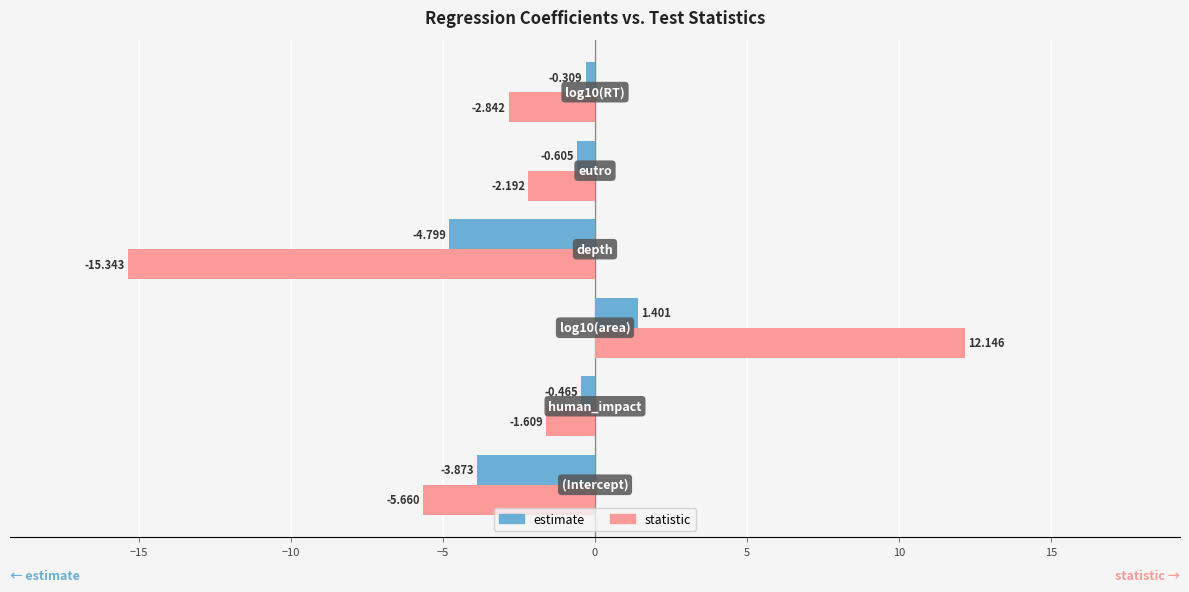

Which series has the widest spread of values?

statistic